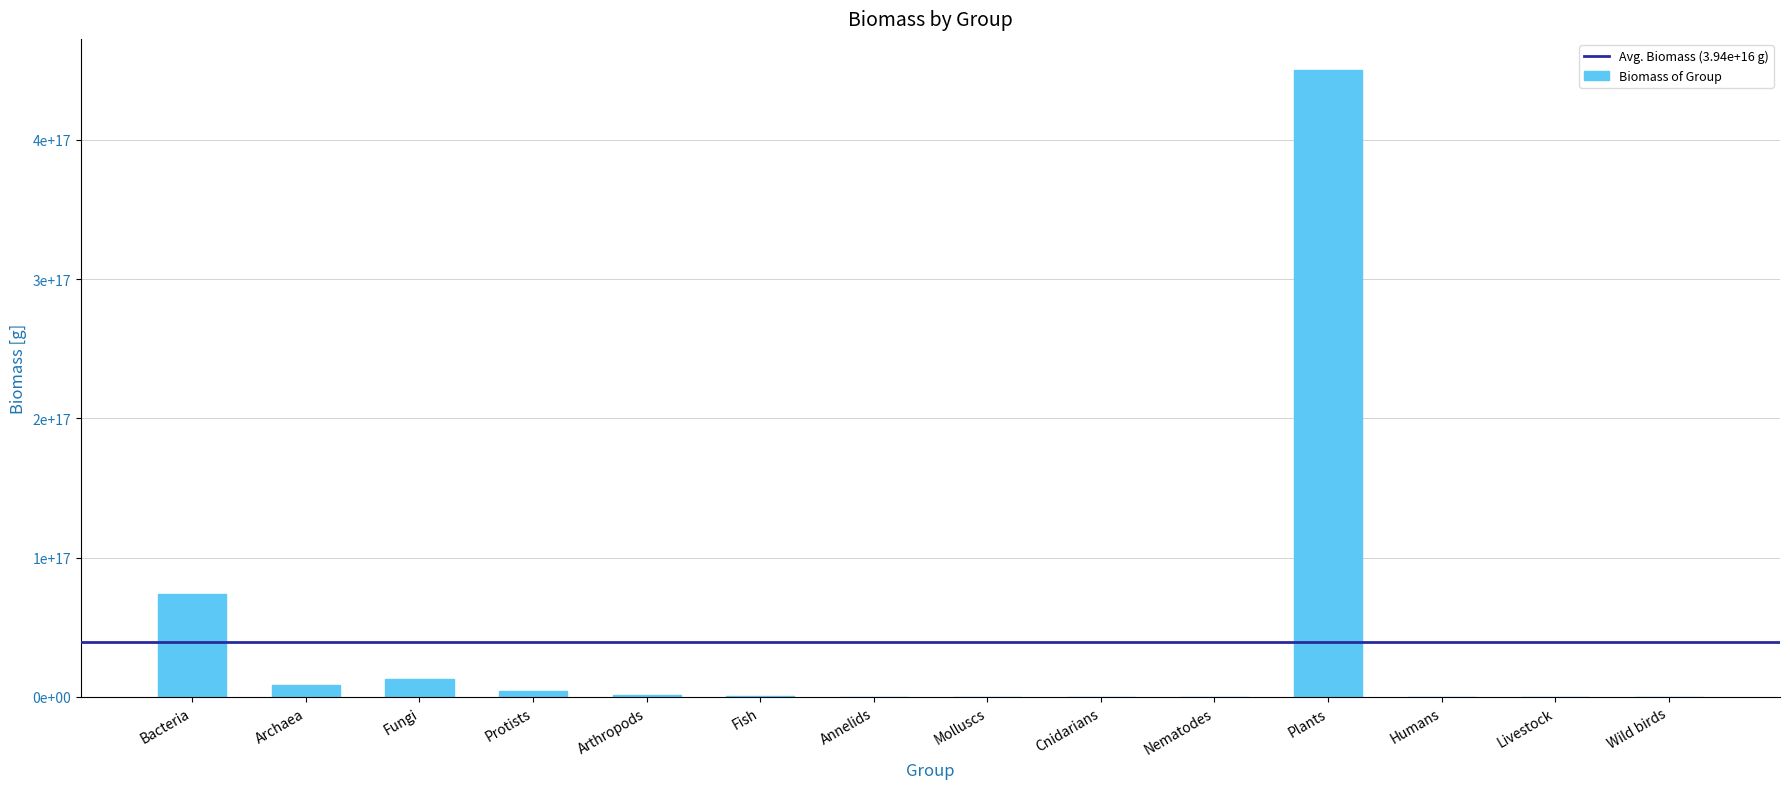

Where does the data first go above 700000000000000?

Bacteria